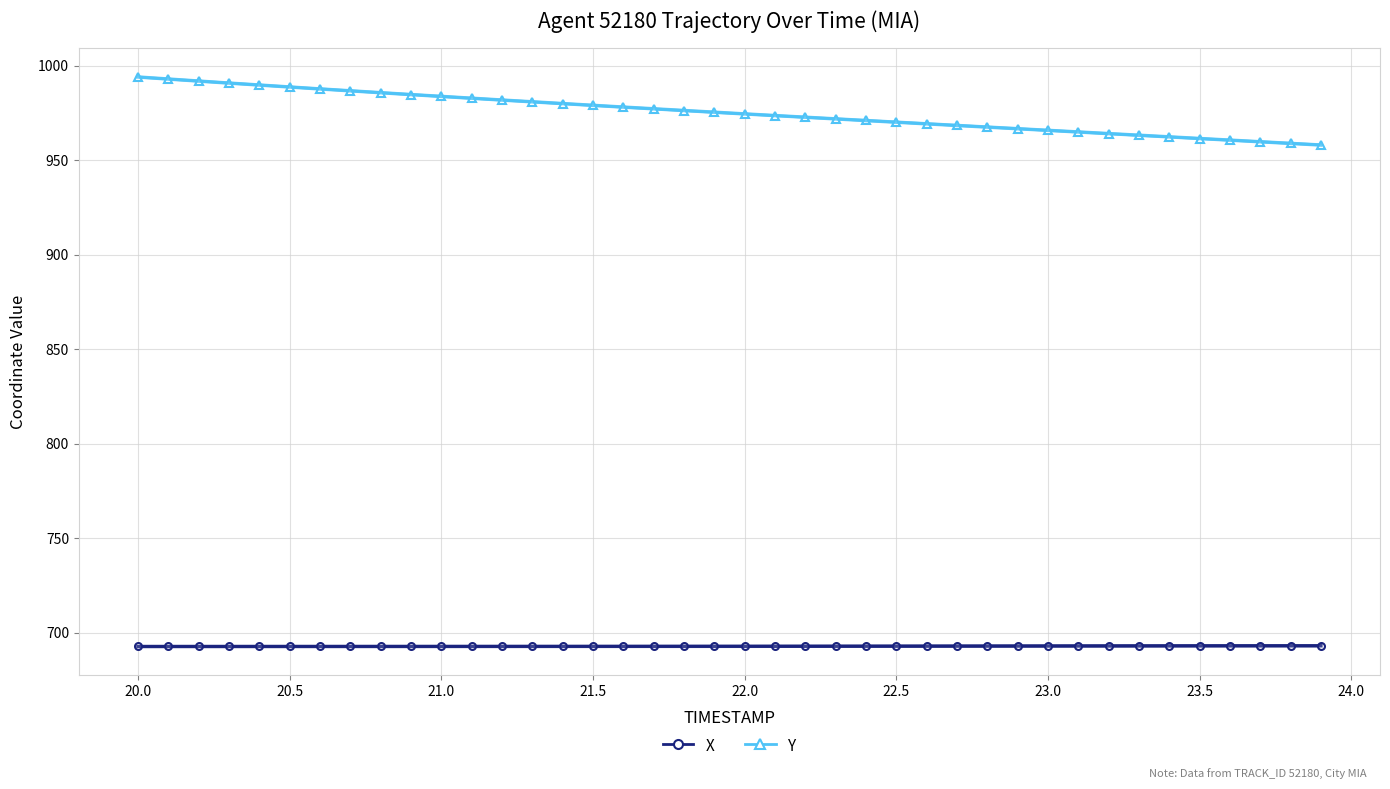

What is the maximum value for X?

693.2